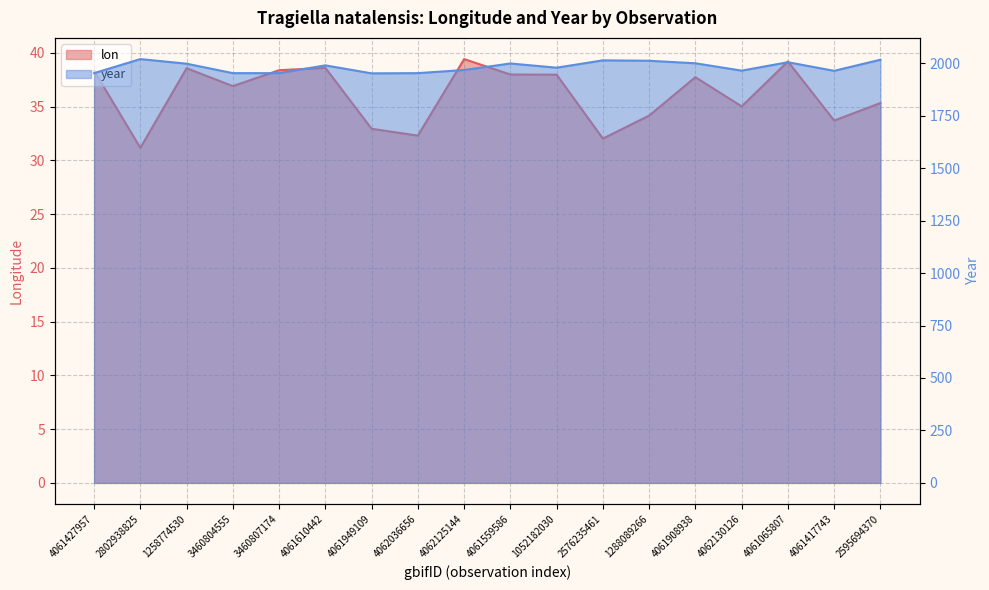

What is the sum of the lon values at 4061417743 and 1288089266?

67.9